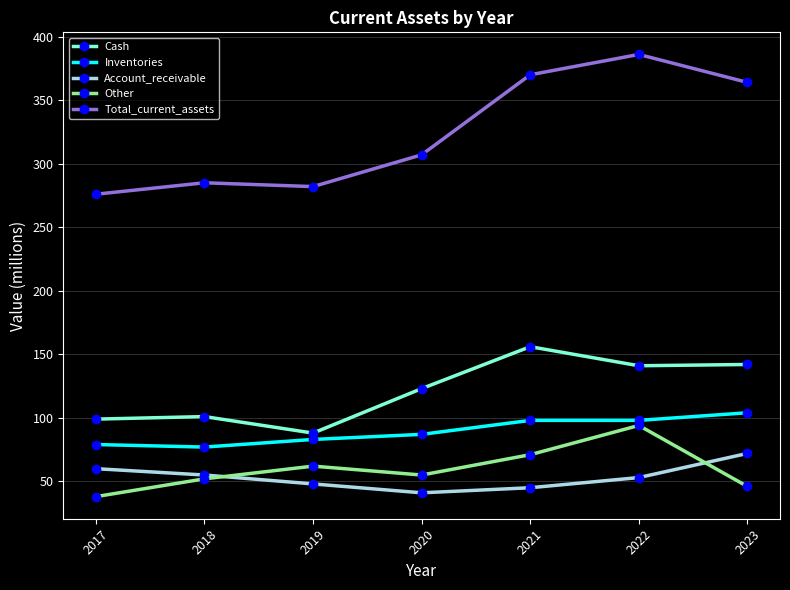

True or false: Cash and Total_current_assets cross at least once.

False